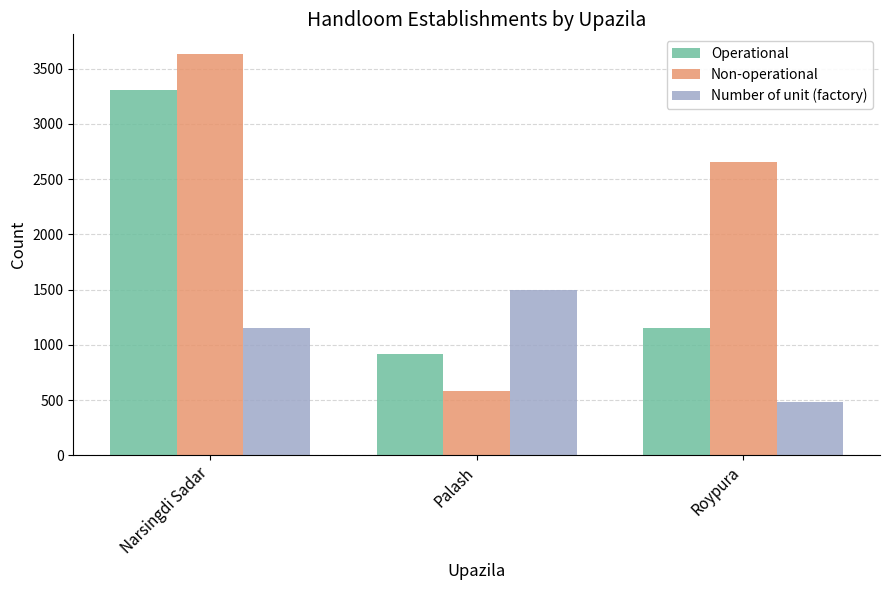

What is the difference between the maximum and minimum values in the Non-operational series?

3048